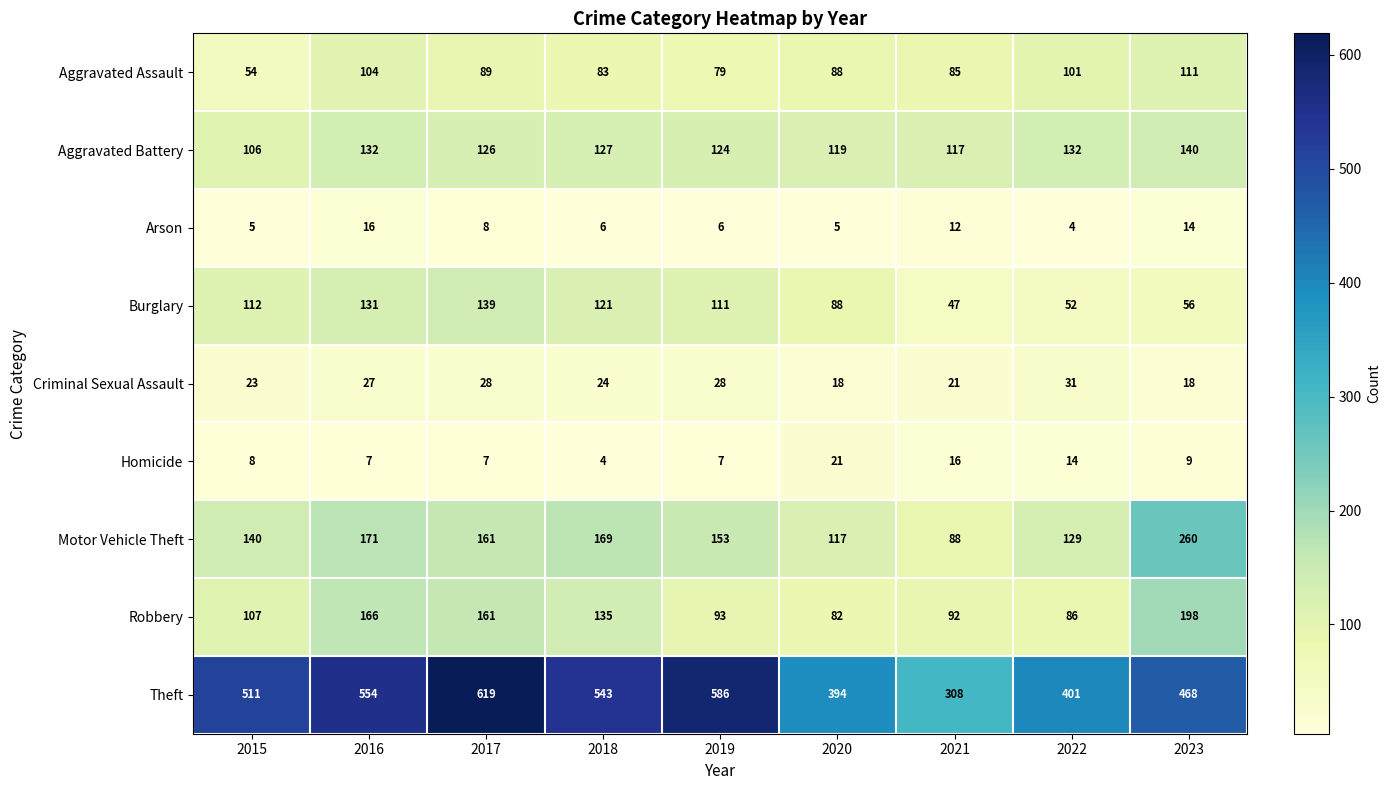

What is the minimum value for Aggravated Battery?

106